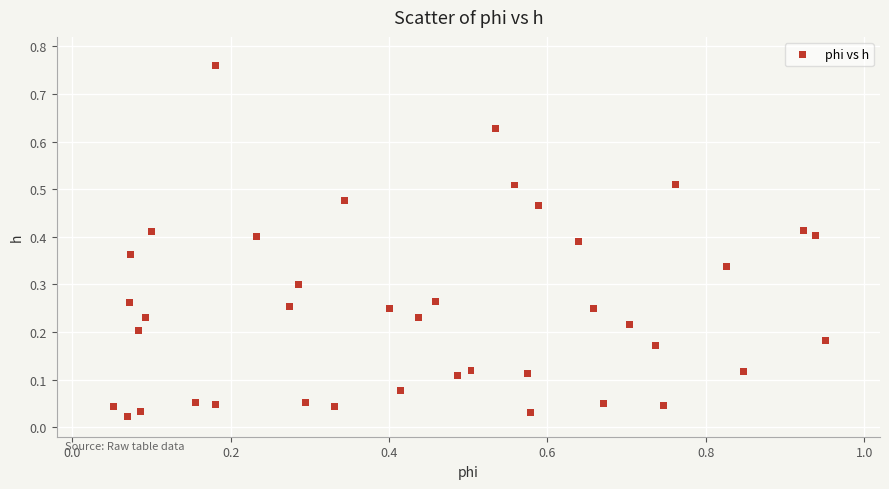

What is the range of X values (max minus min)?

0.9